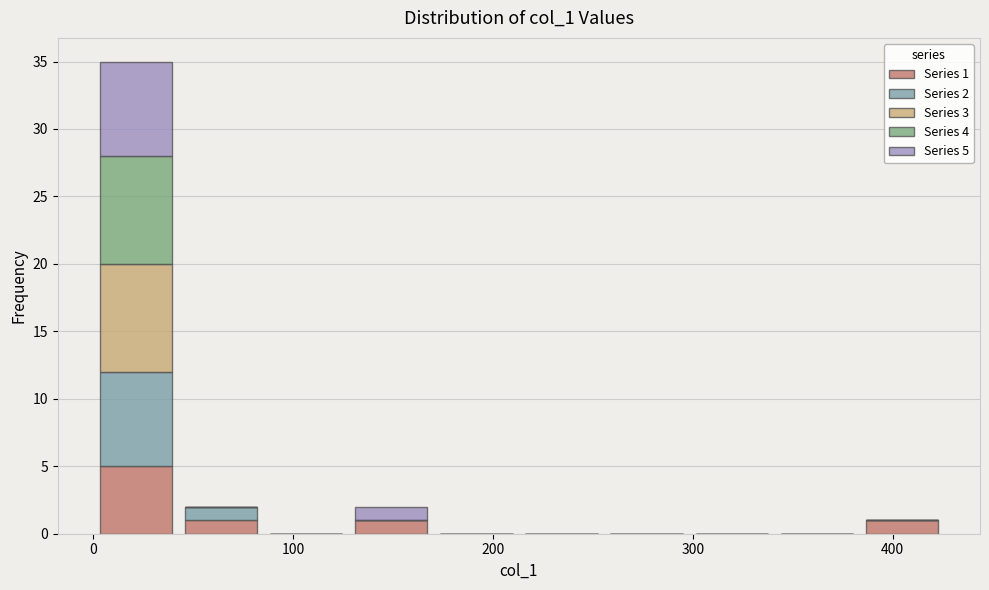

Which range on the x-axis has the tallest stacked bar (by total height)?

0 to 40